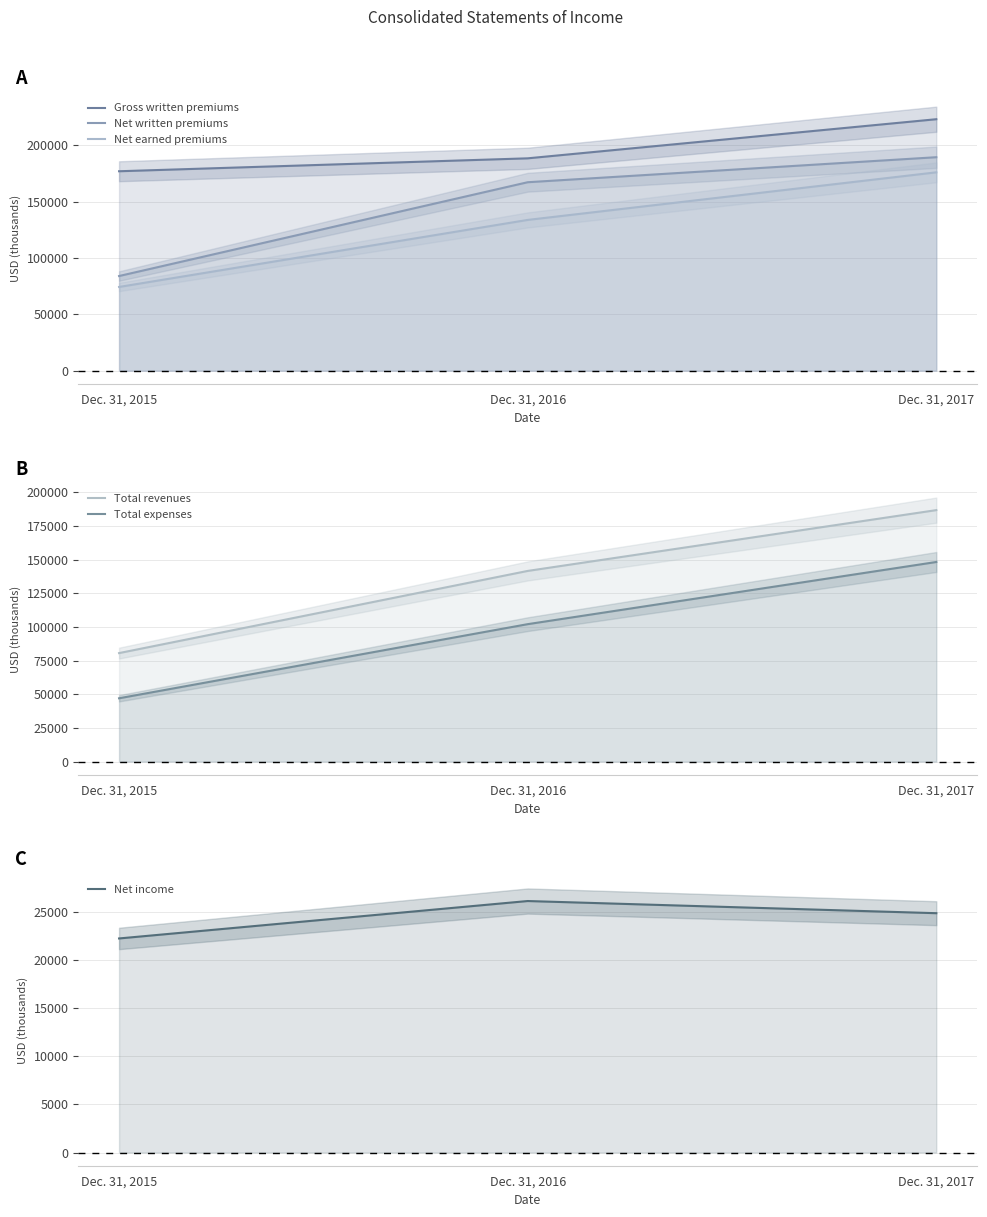

What is the lowest value of the Total revenues series?

80596